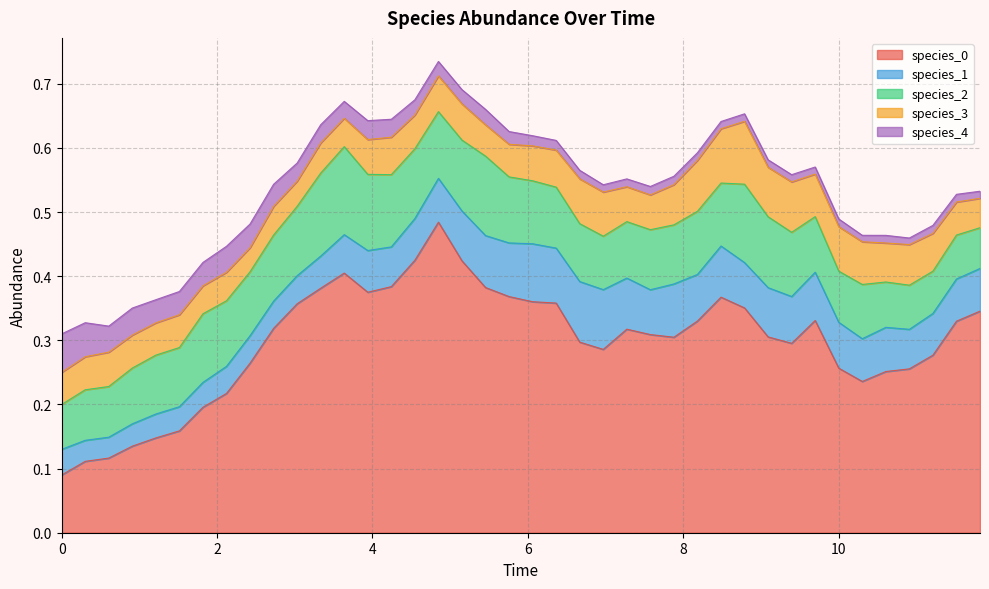

What are all the series names shown in the legend?

species_0, species_1, species_2, species_3, species_4